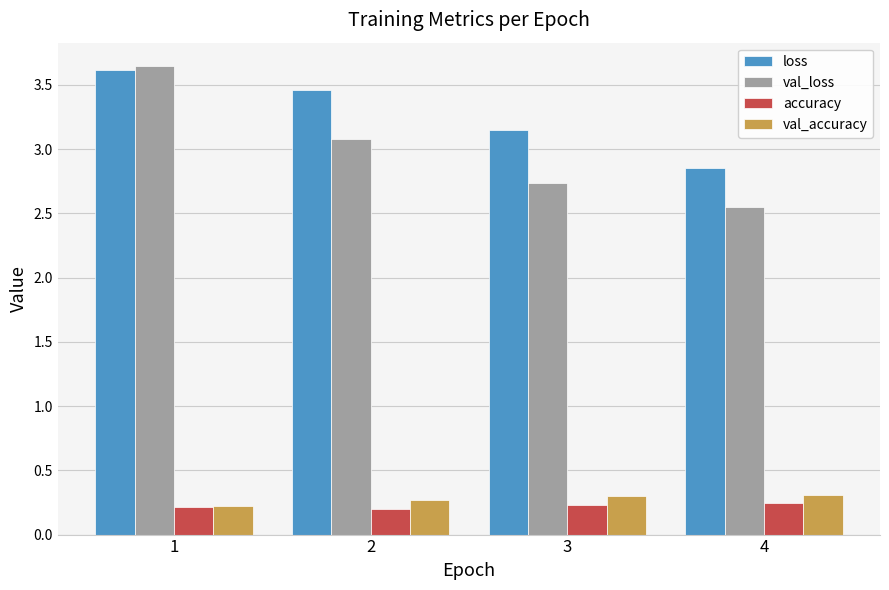

What is the sum of the val_accuracy values at 4 and 3?

0.6